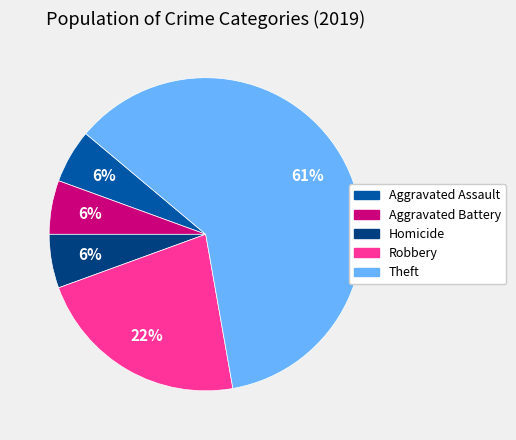

True or false: Theft accounts for 52% of the total.

False